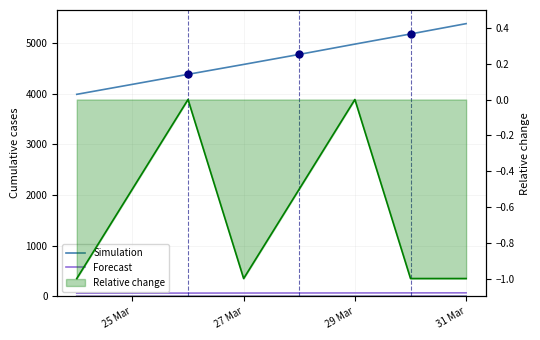

At how many categories does at least one series exceed 514?

8